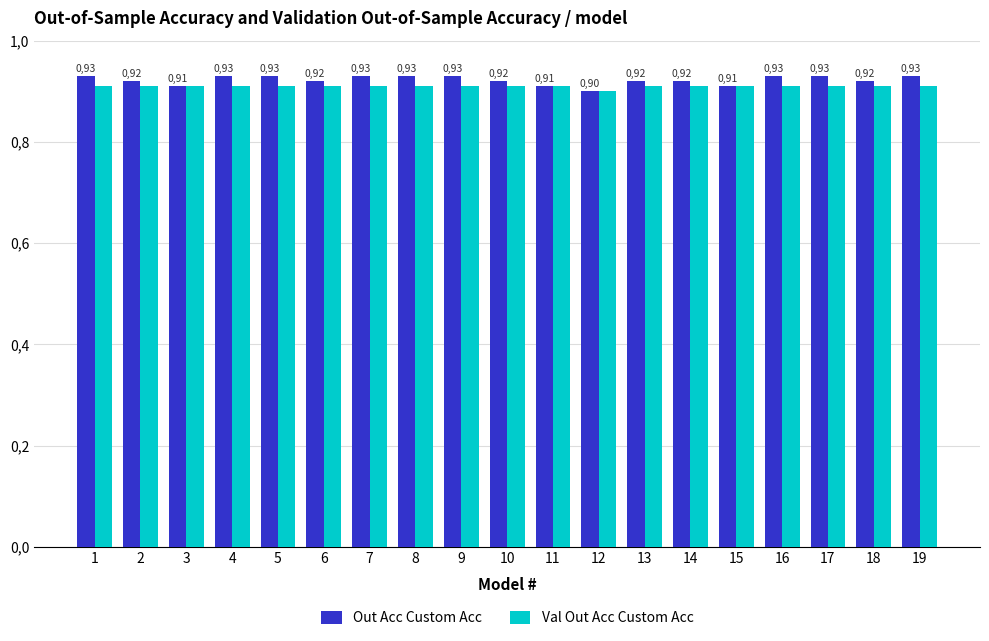

What is the minimum value shown in the chart?

0.9